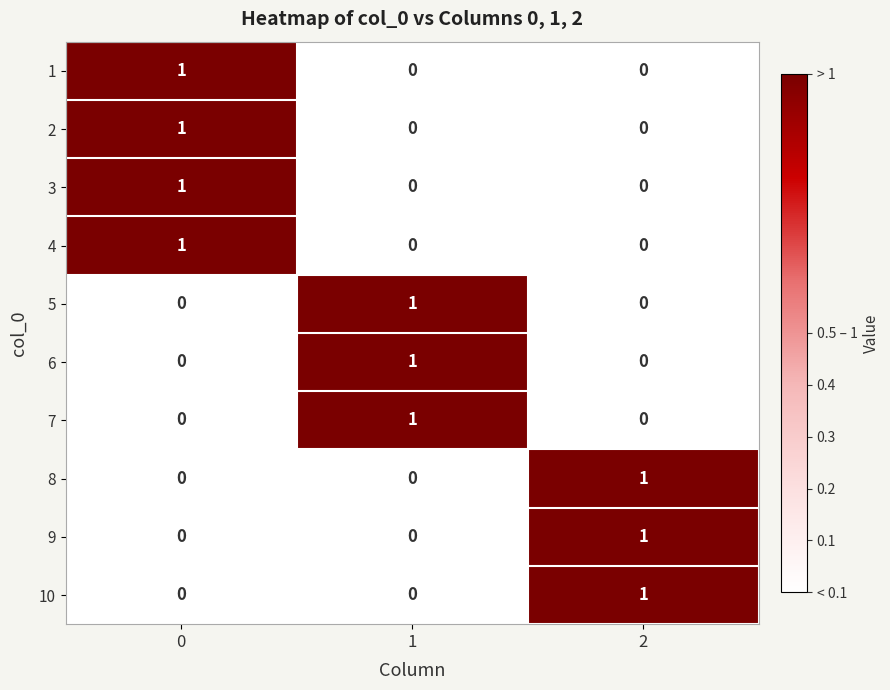

Count the 6 values in the range 0 to 1.

3